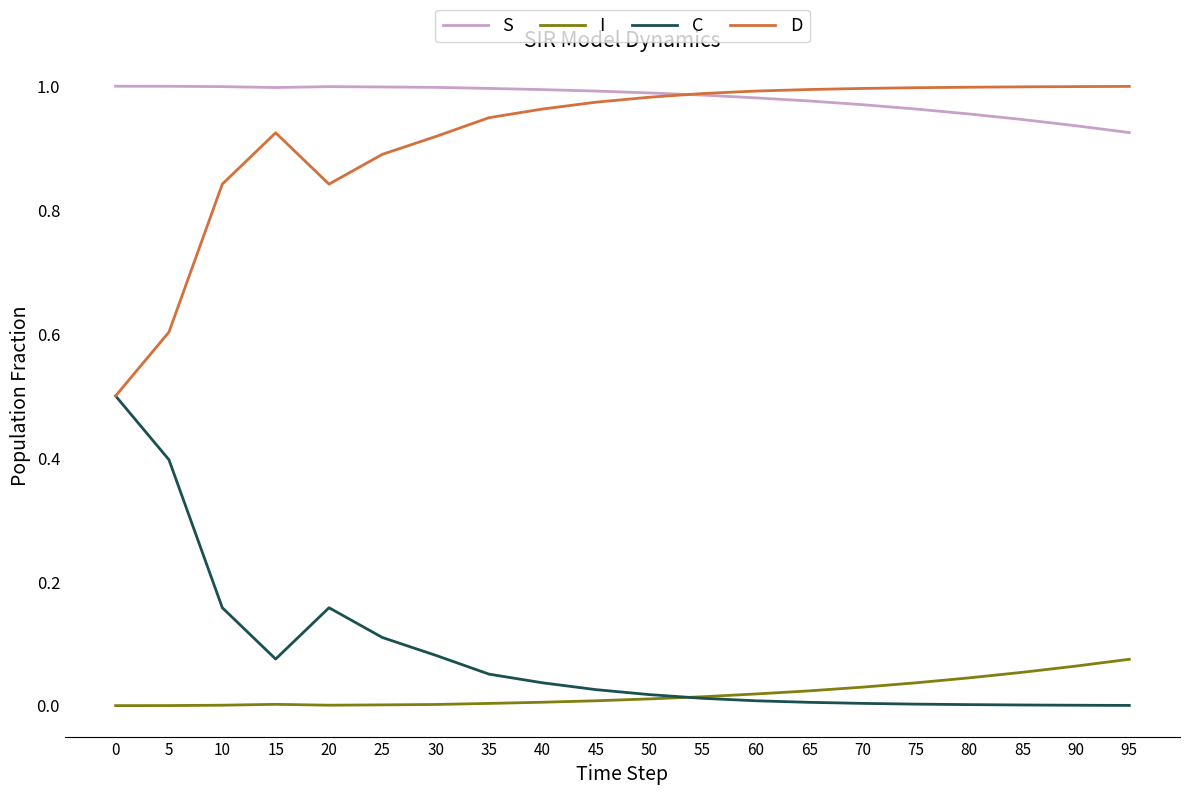

What is the minimum value for D?

0.5